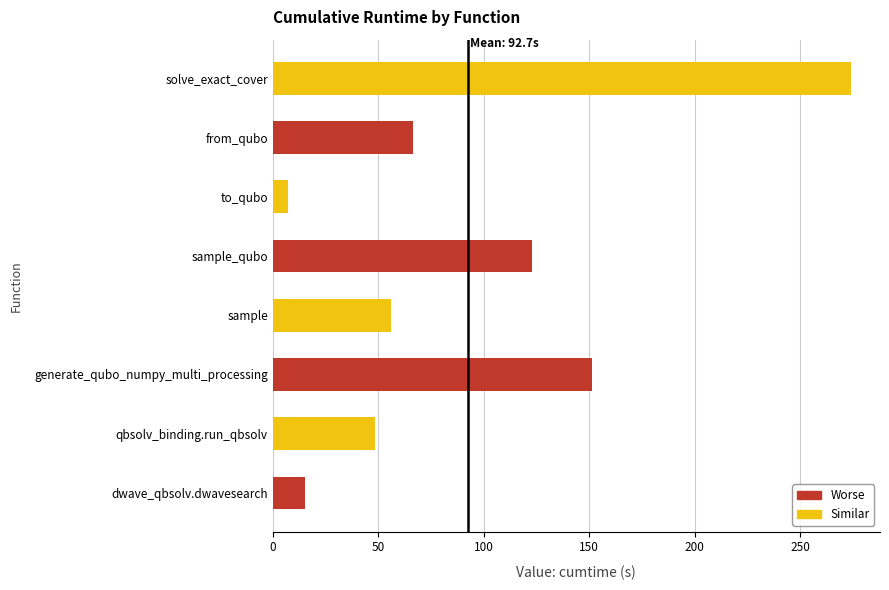

Reading bottom to top, list all the values displayed in this chart.

dwave_qbsolv.dwavesearch=15.2	qbsolv_binding.run_qbsolv=48.6	generate_qubo_numpy_multi_processing=151.2	sample=56.0	sample_qubo=122.8	to_qubo=7.4	from_qubo=66.3	solve_exact_cover=274.0